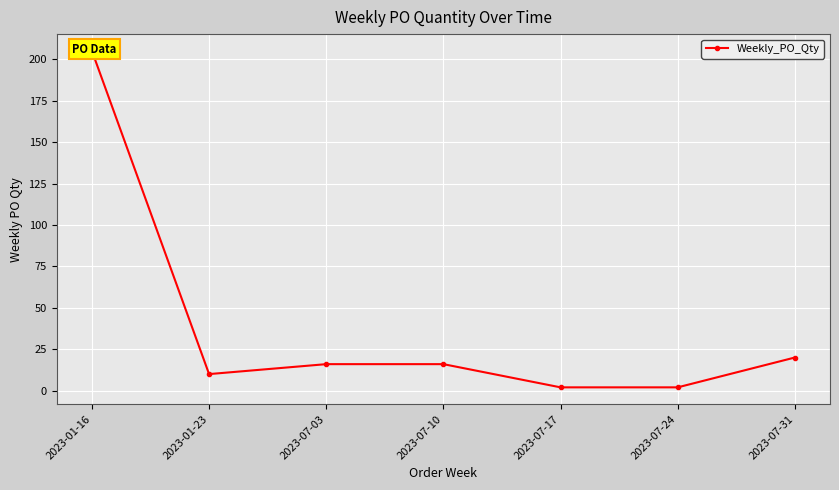

What position from the left is 2023-07-31?

7